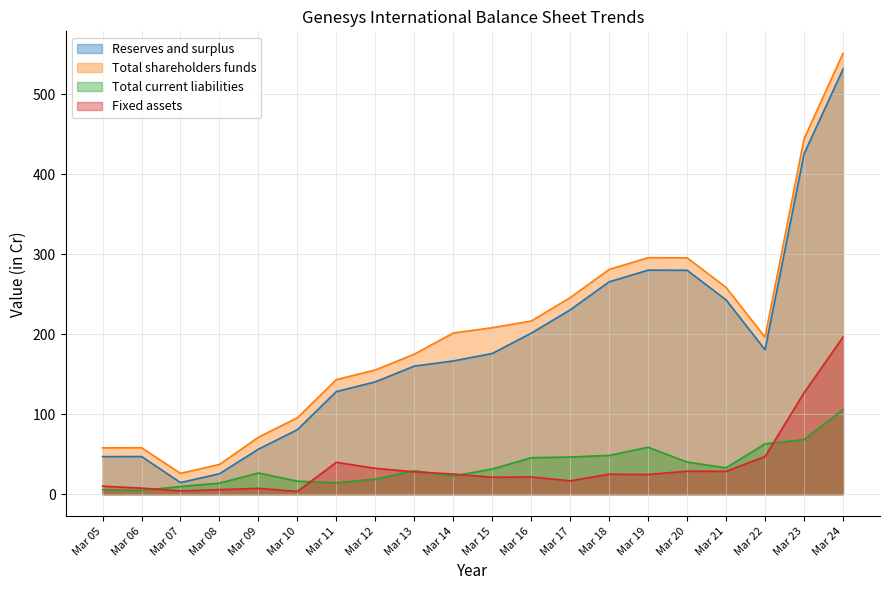

True or false: Fixed assets has a value of 62.7 at Mar 11.

False